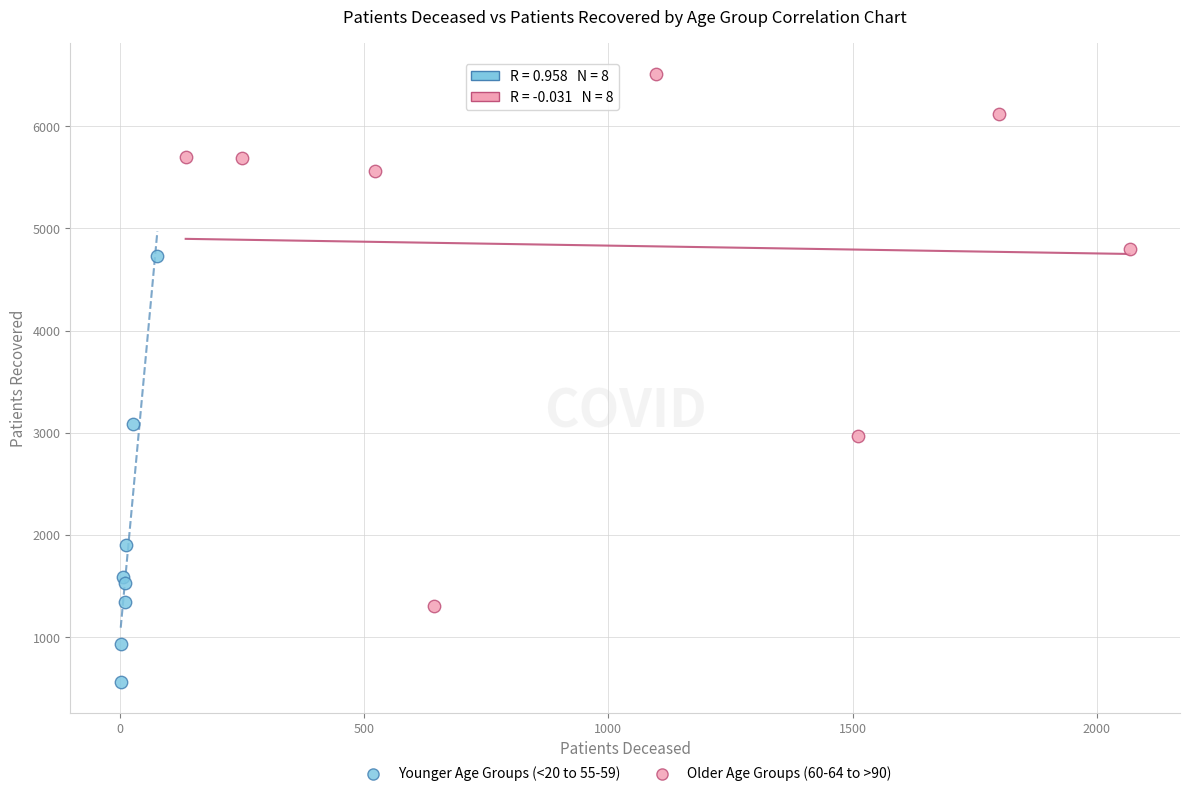

Which series reaches the minimum Y coordinate?

Younger Age Groups (<20 to 55-59)